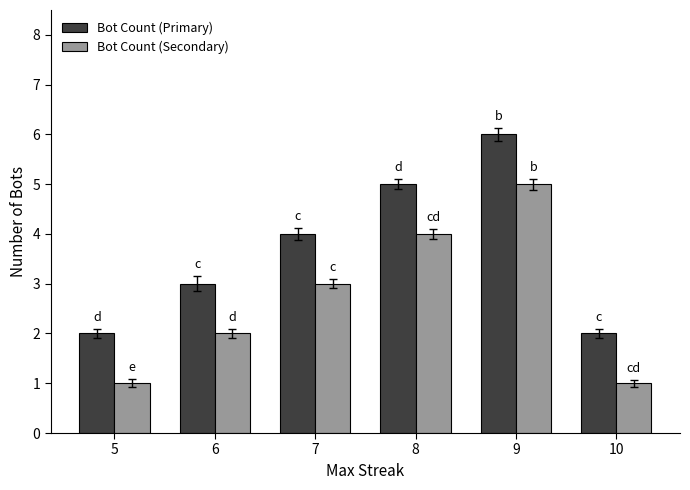

What is the value of the Bot Count (Primary) bar at the 4th from the left?

5